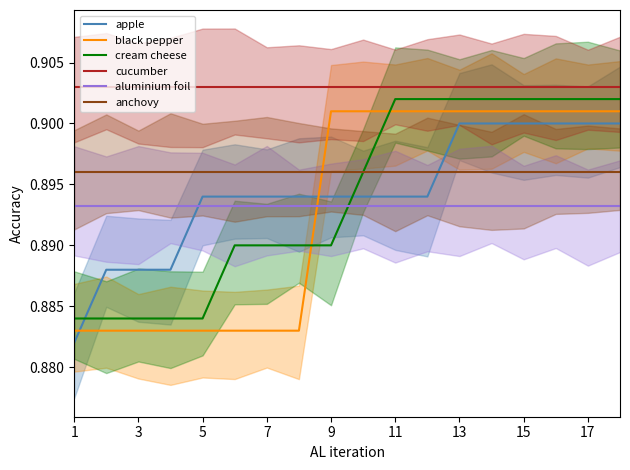

At which label is apple closest to 0?

1